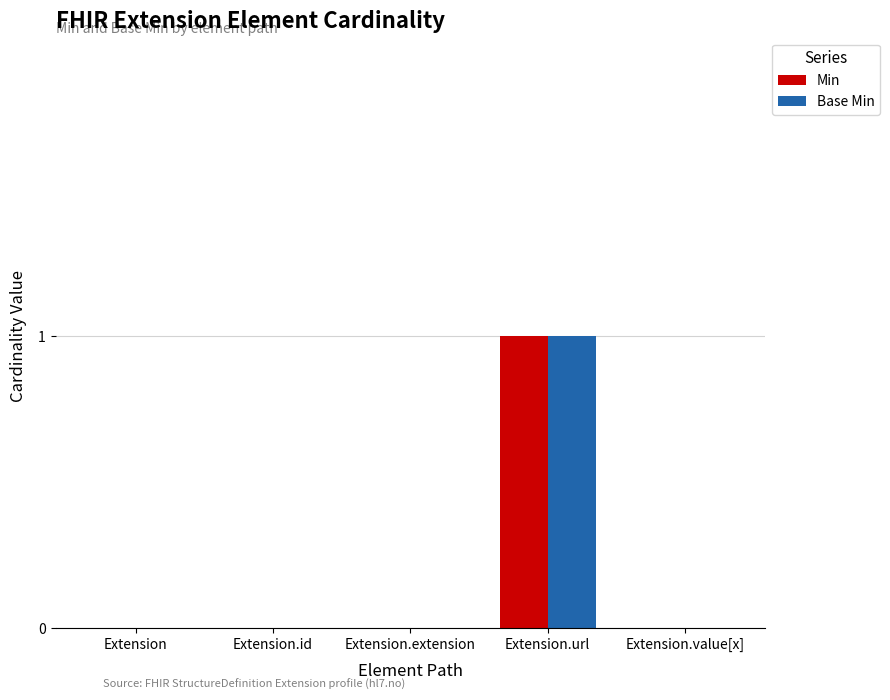

Reading right to left, transcribe all the data shown in this chart.

Min: Extension.value[x]=0	Extension.url=1	Extension.extension=0	Extension.id=0	Extension=0
Base Min: Extension.value[x]=0	Extension.url=1	Extension.extension=0	Extension.id=0	Extension=0